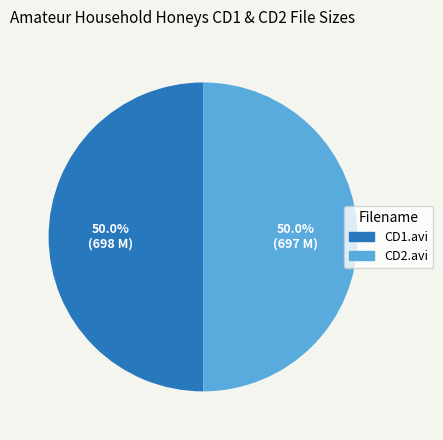

How many slices are in this pie chart?

2